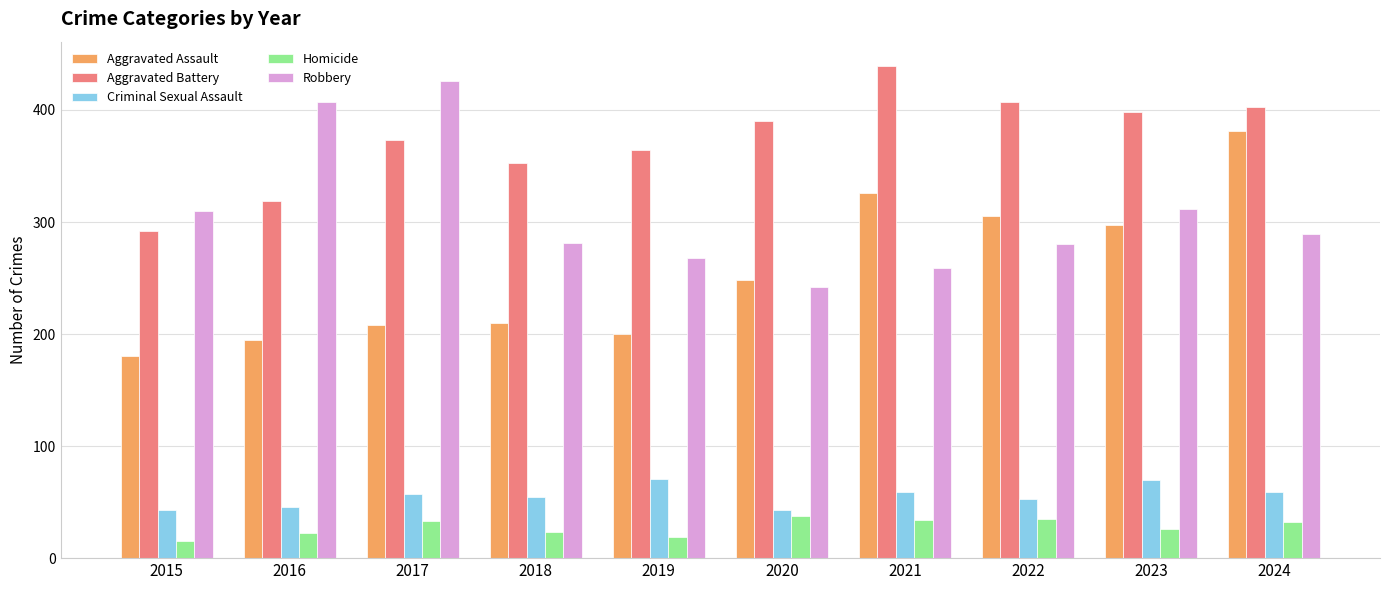

The value of Aggravated Assault at 2020 is 106. True or false?

False